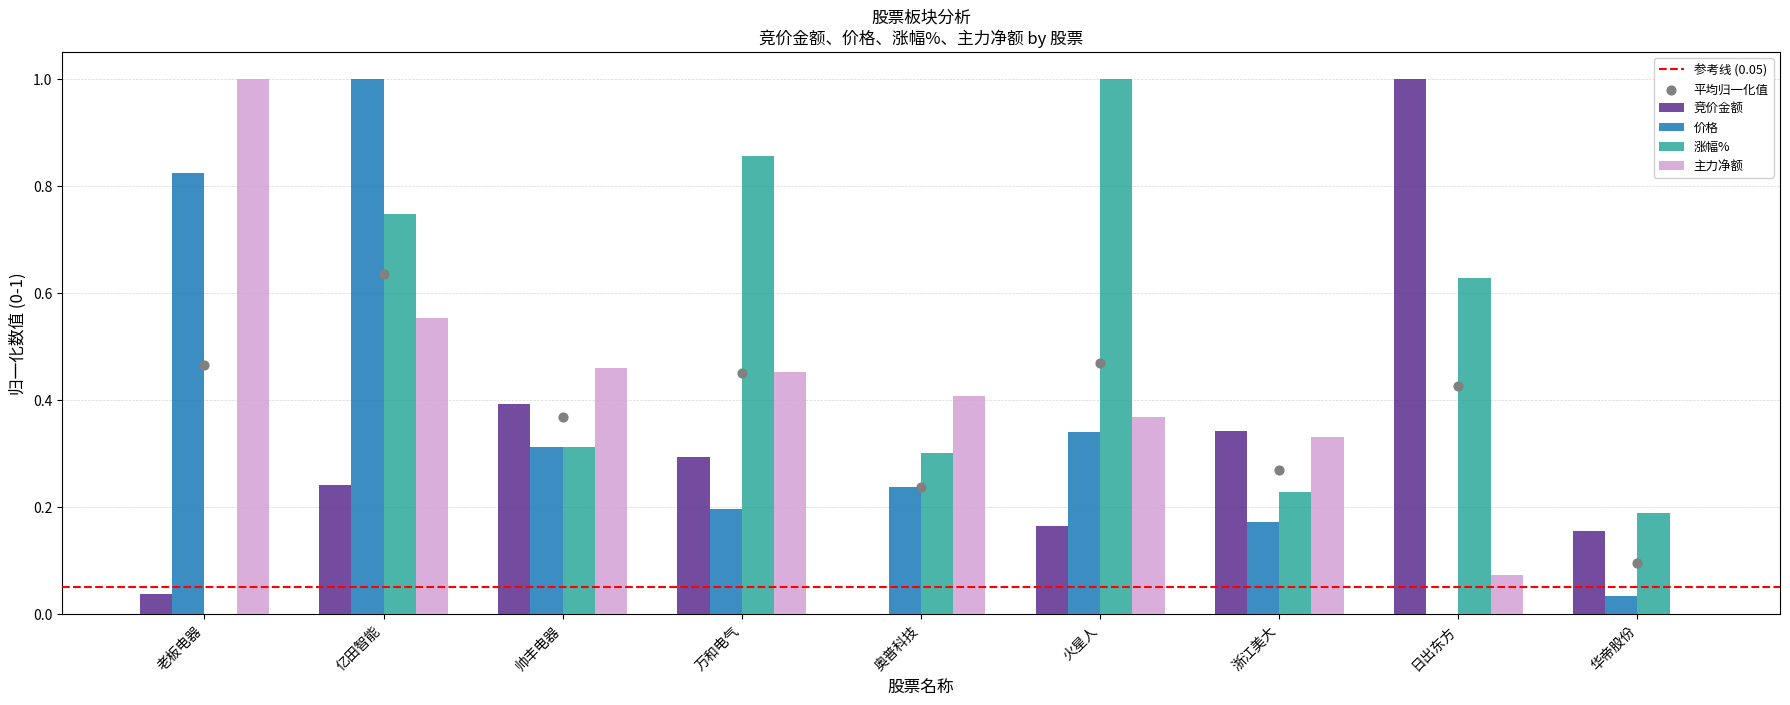

Which series has the widest spread of Y values?

竞价金额